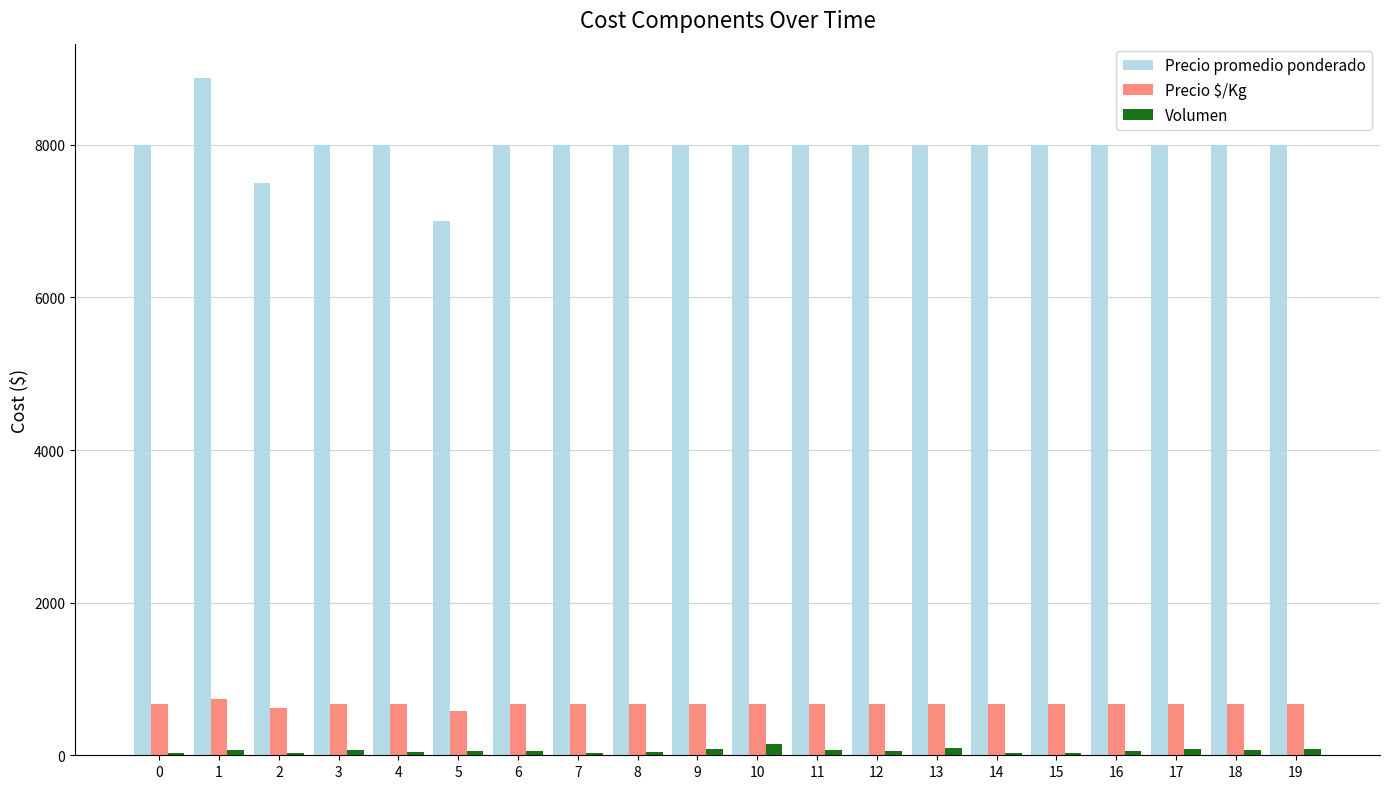

What is the highest value of the Precio promedio ponderado series?

8882